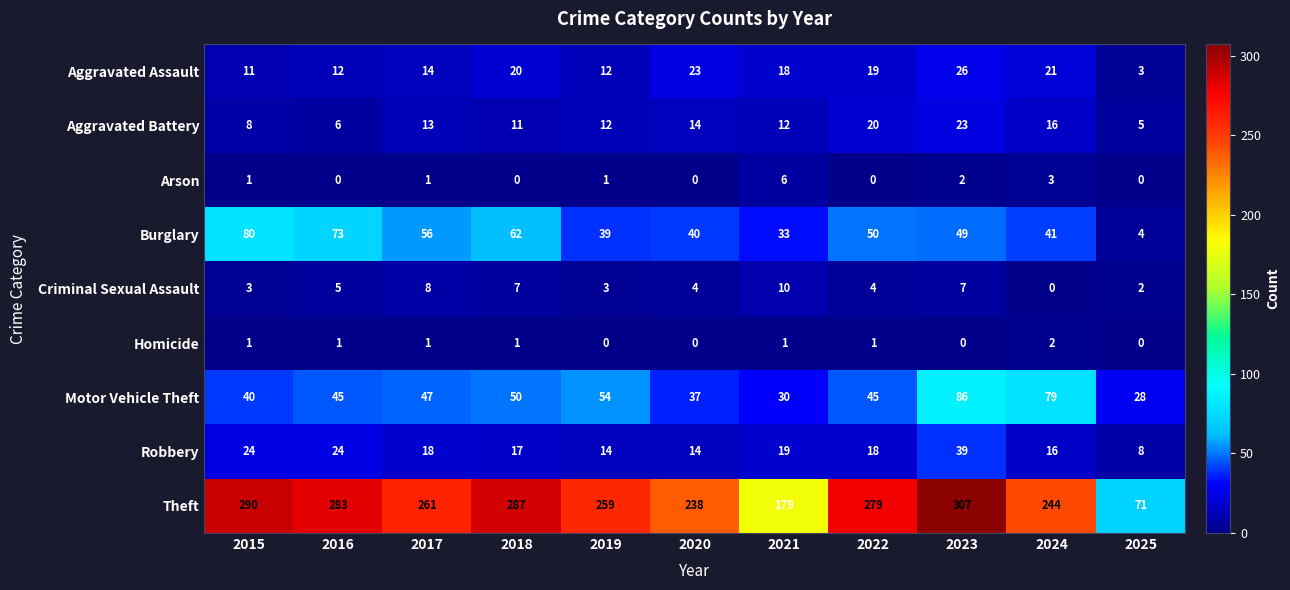

Which series has the largest range (max minus min)?

Theft